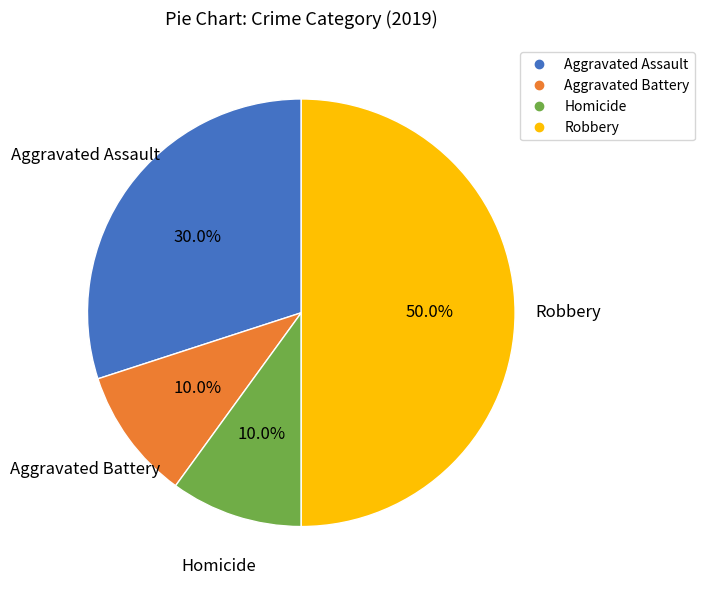

To the nearest percent, what portion does Aggravated Assault represent?

30%